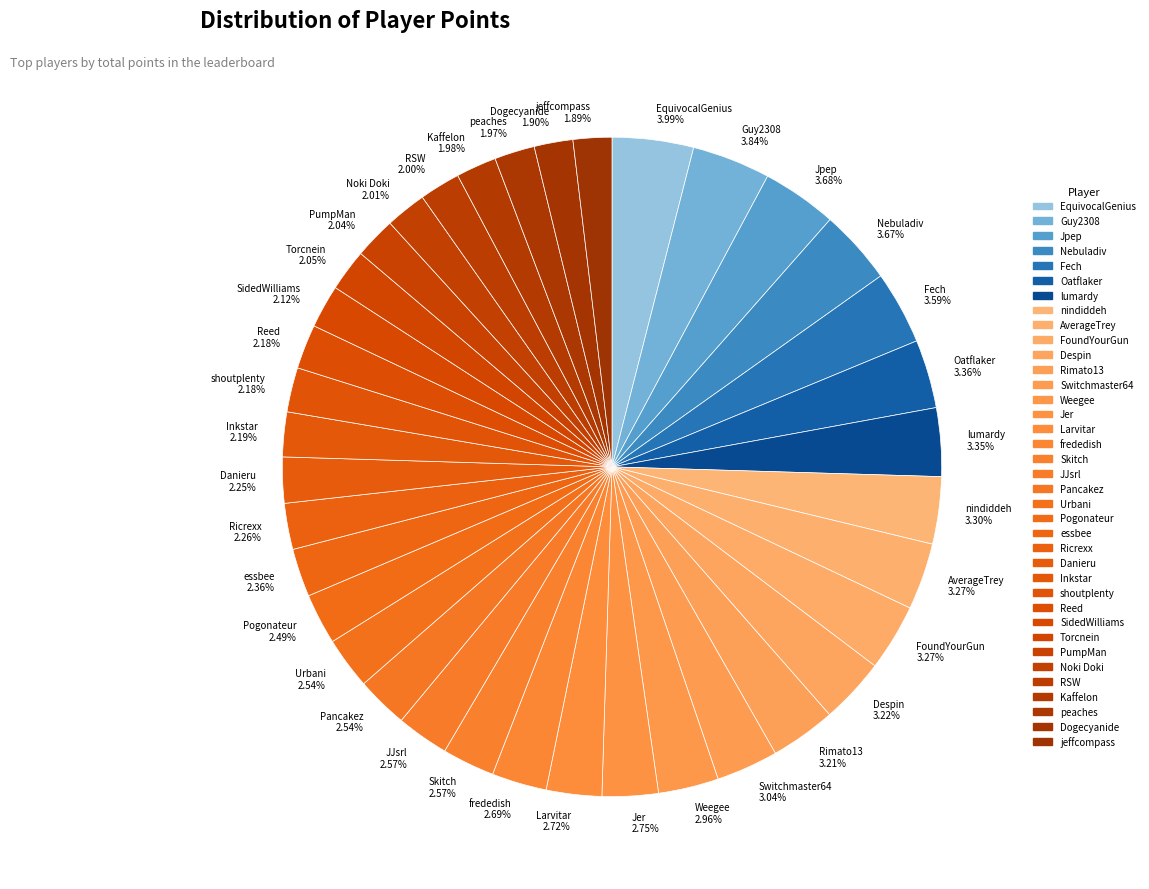

What is the ratio of the value at Kaffelon to the value at Jer?

0.7